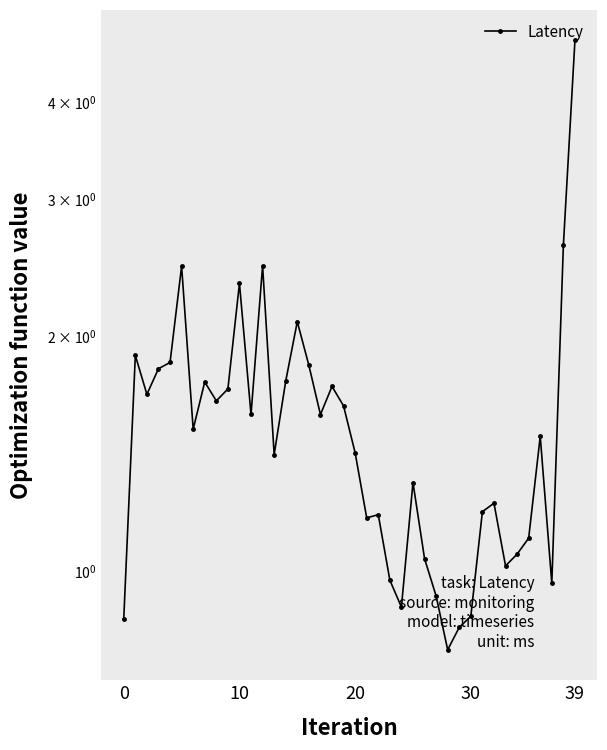

What is the difference between the maximum and minimum values?

4.0